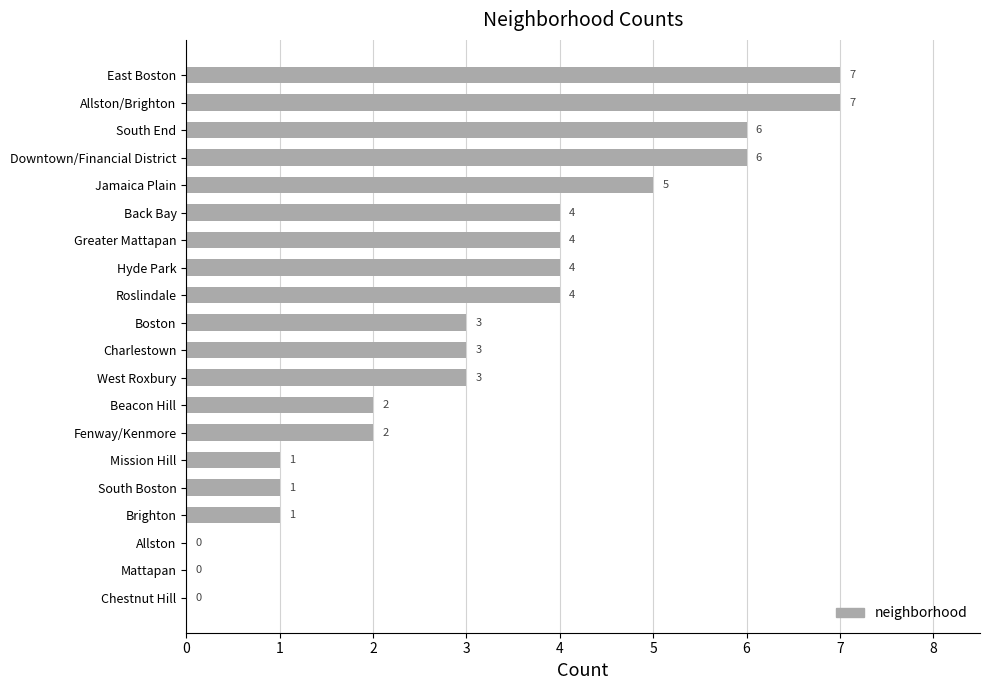

Is it true that the value at Greater Mattapan is 6?

False